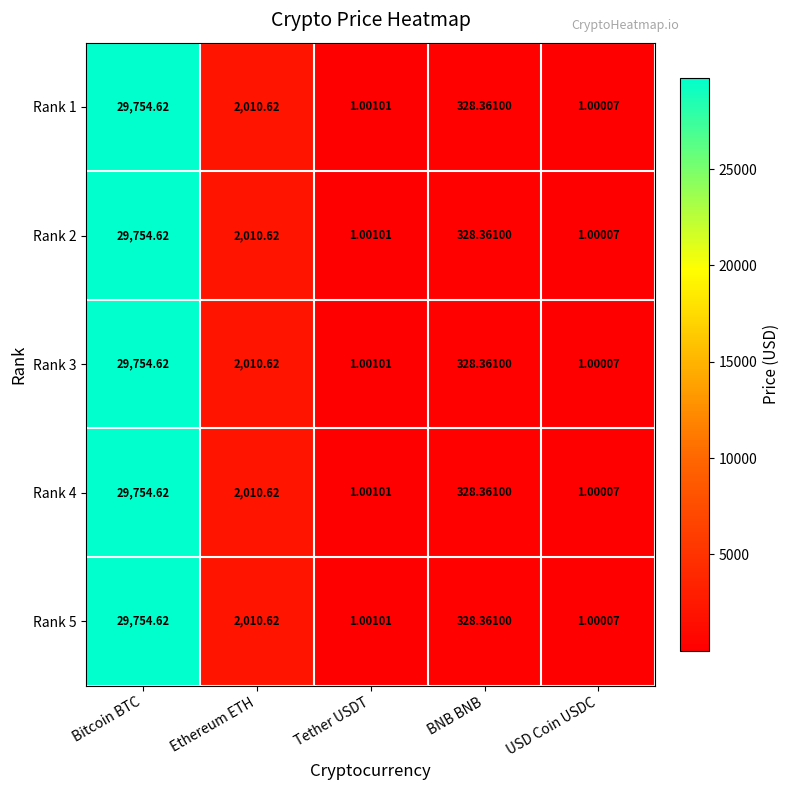

Which category has the highest value in the Rank 4 series?

Bitcoin BTC